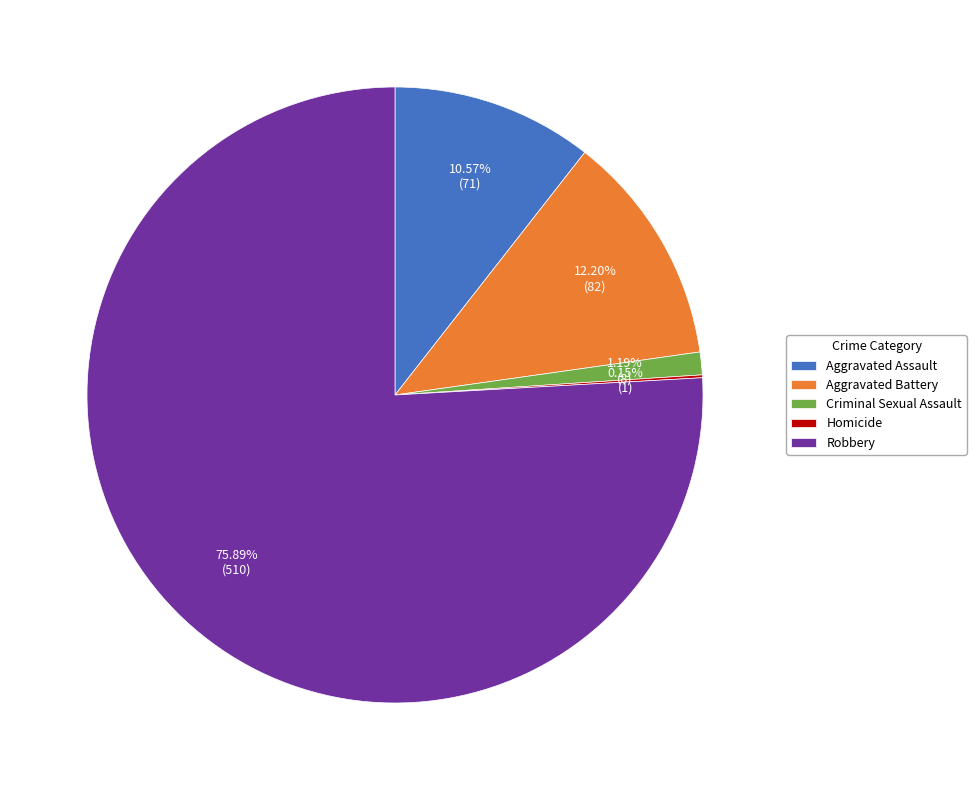

What is the ratio of the value at Aggravated Assault to the value at Criminal Sexual Assault?

8.9